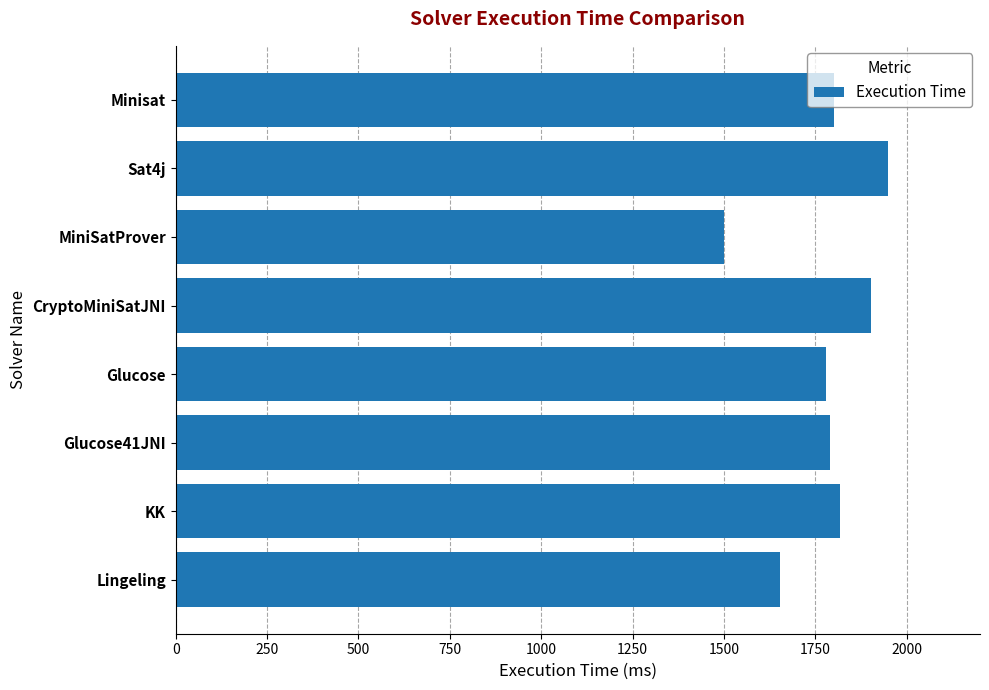

What is the sum of the values at Sat4j and CryptoMiniSatJNI?

3850